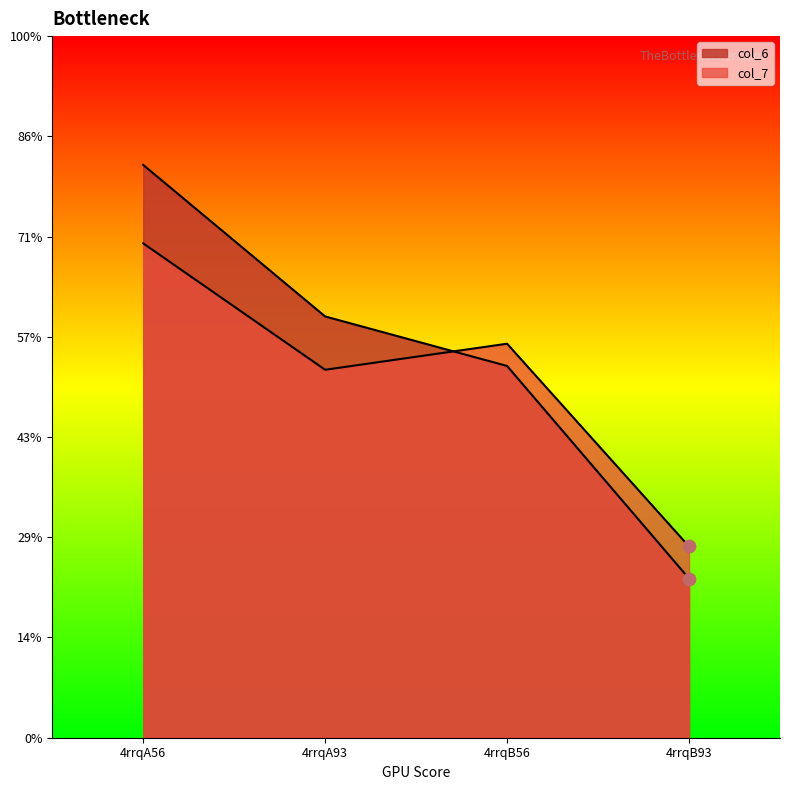

Which series has the widest spread of Y values?

col_6